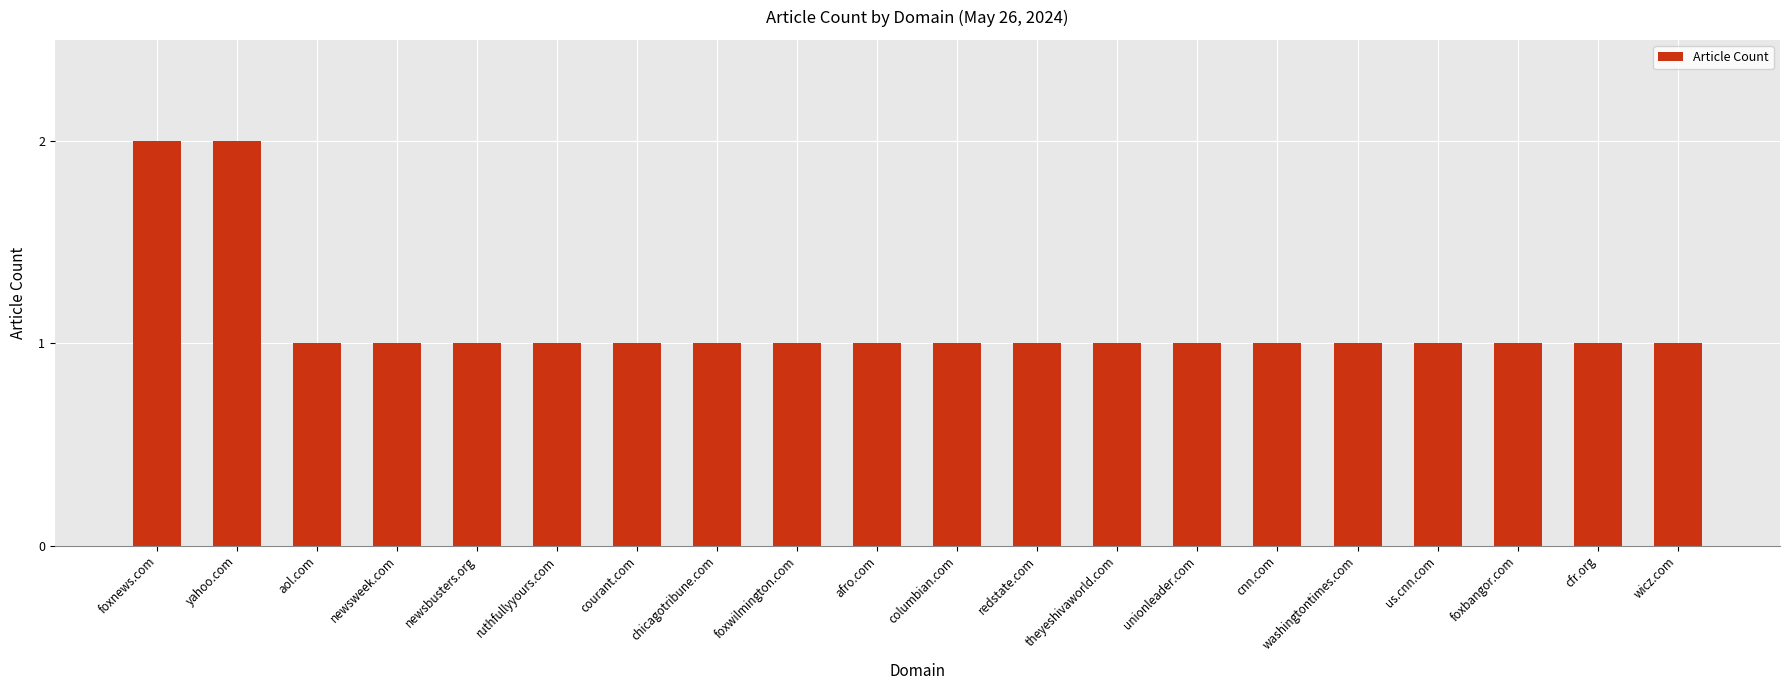

Count the number of categories in the chart.

20